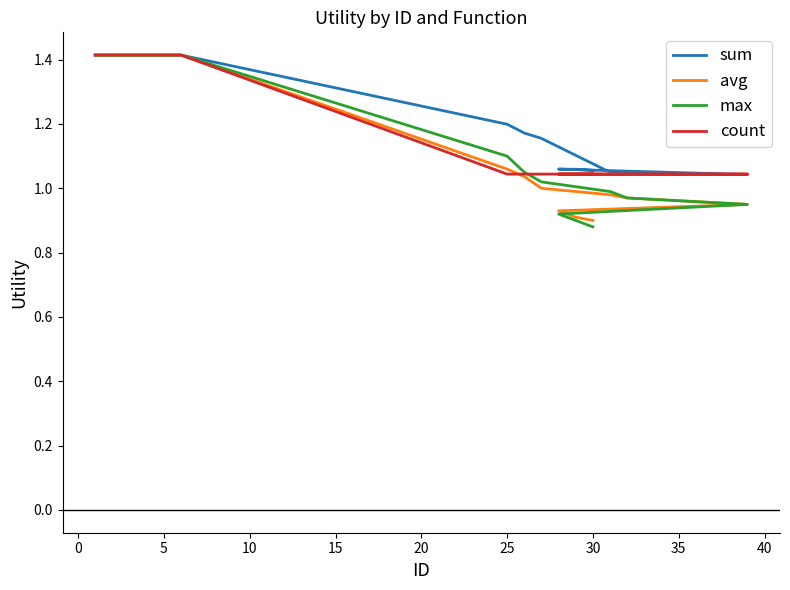

At how many categories does at least one series exceed 0?

15